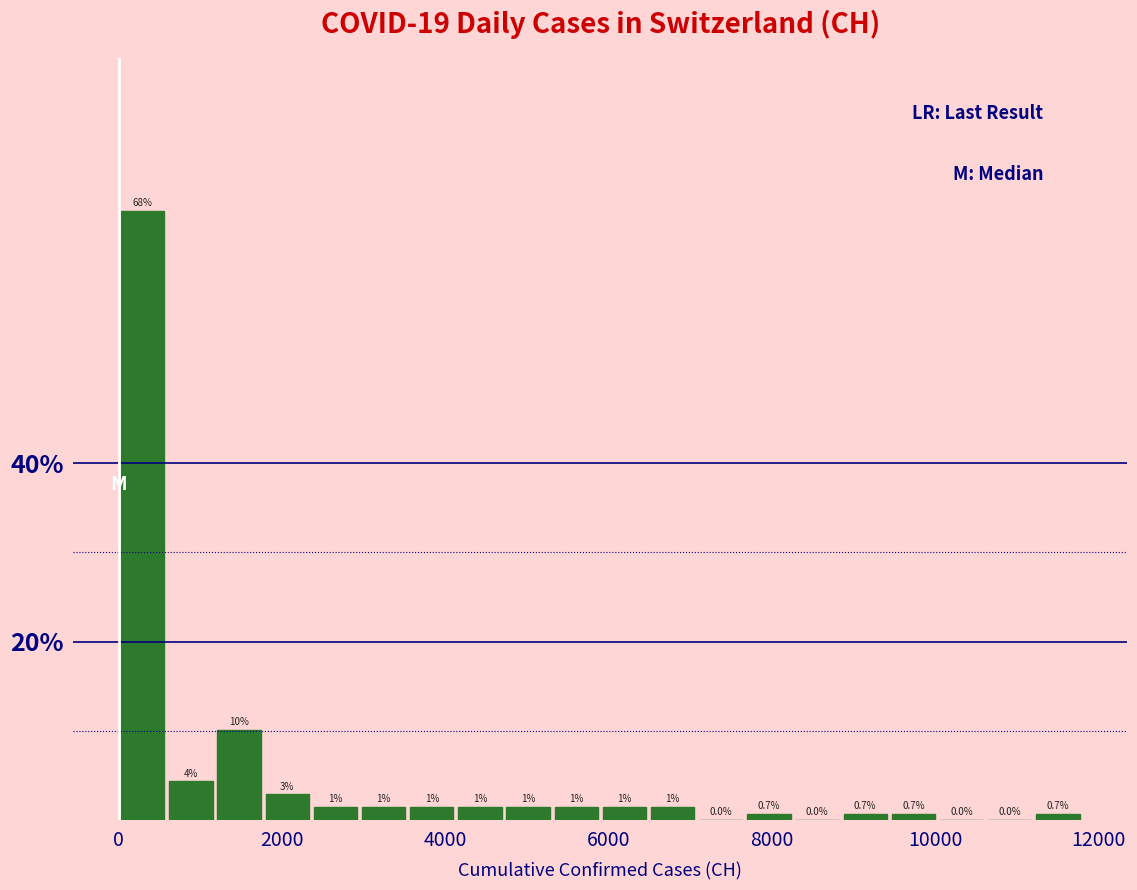

Read against the x-axis, roughly where is the centre of the tallest bar?

200